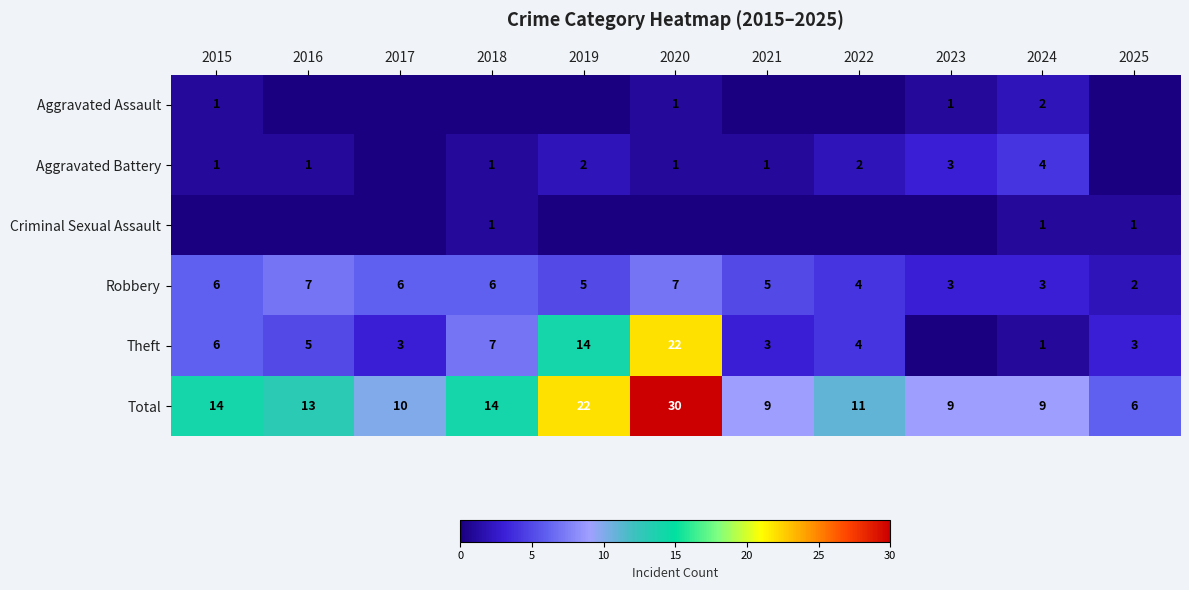

What is the difference between the highest and lowest values at 2024?

8